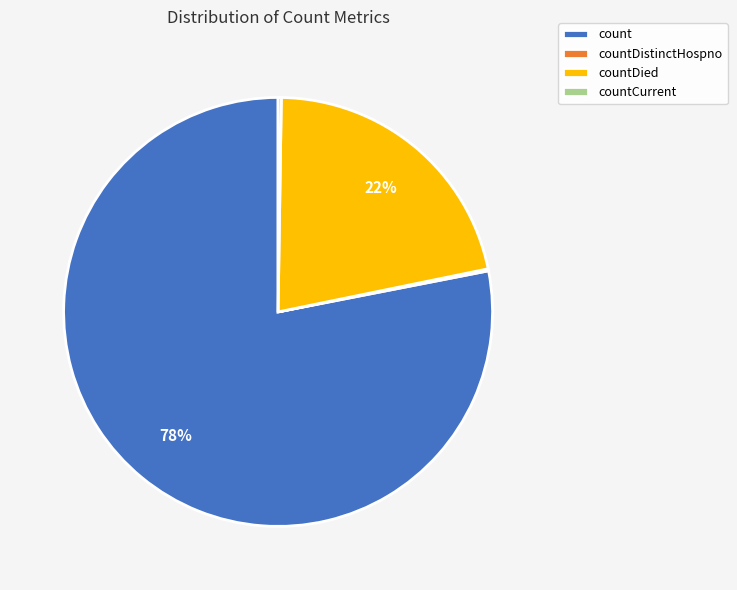

What percentage is the count slice, to the nearest percent?

78%